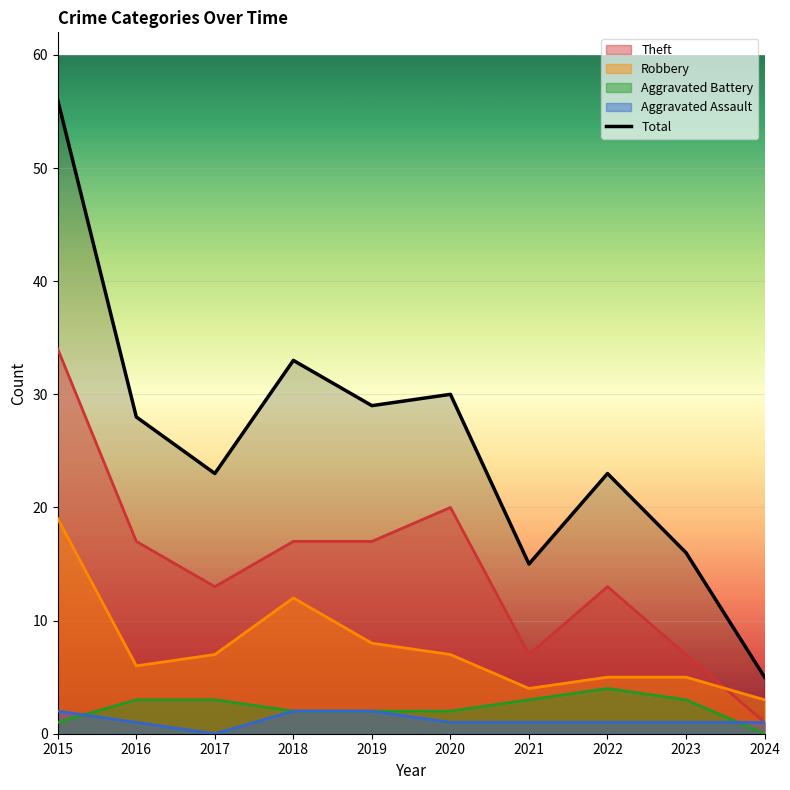

The value of Robbery at 2021 is 4. True or false?

True